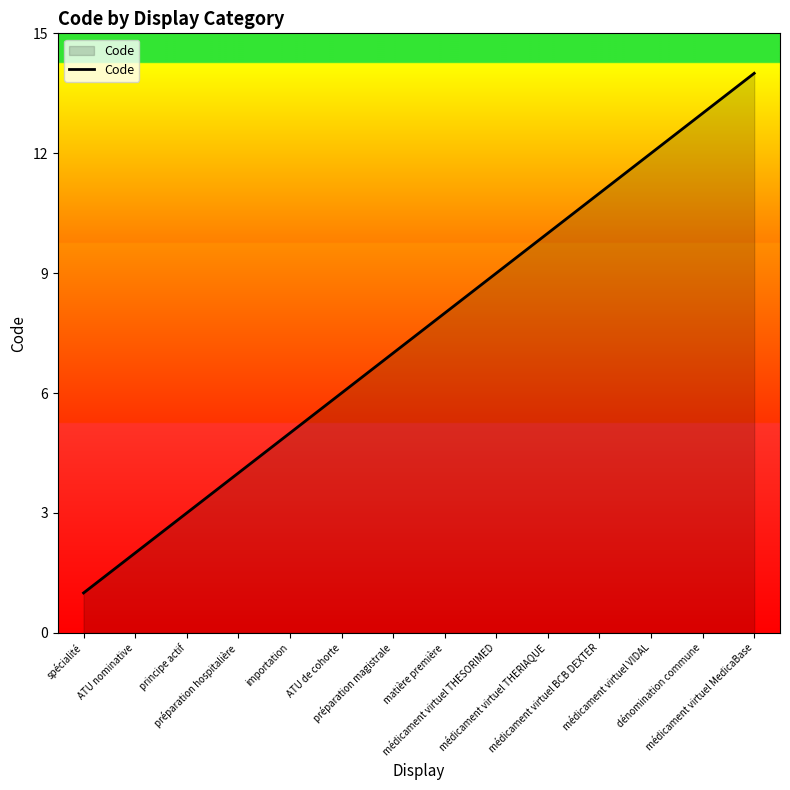

How many lines are shown in the chart?

1